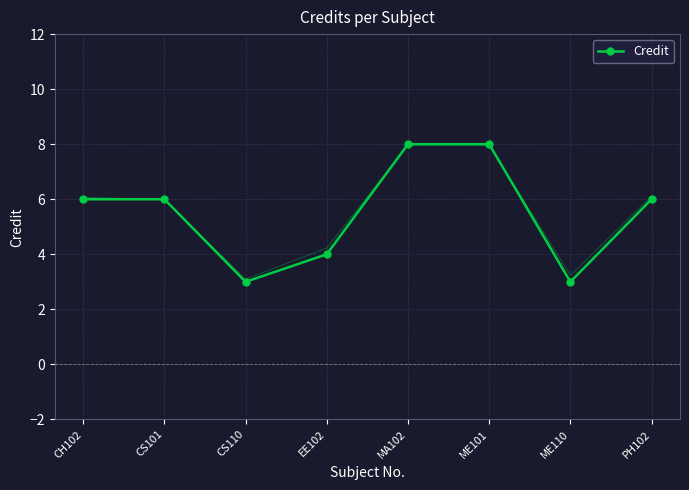

What is the approximate value at ME110?

3